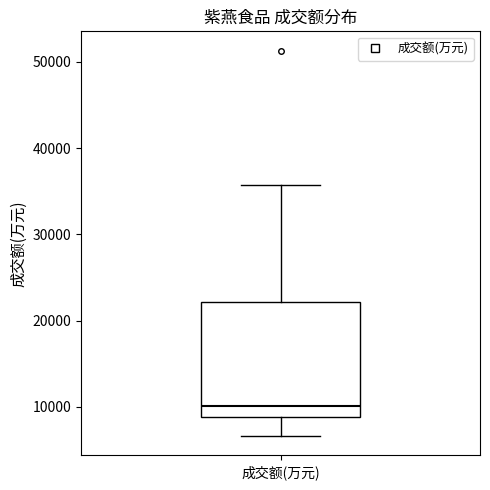

Read this box plot against the y-axis: the position of the median line, the range covered by the box, and the ends of both whiskers. The values are not printed on the chart, so give them approximately, as read against the axis.

median 10000, box 9000 to 22000, whiskers 7000 to 36000